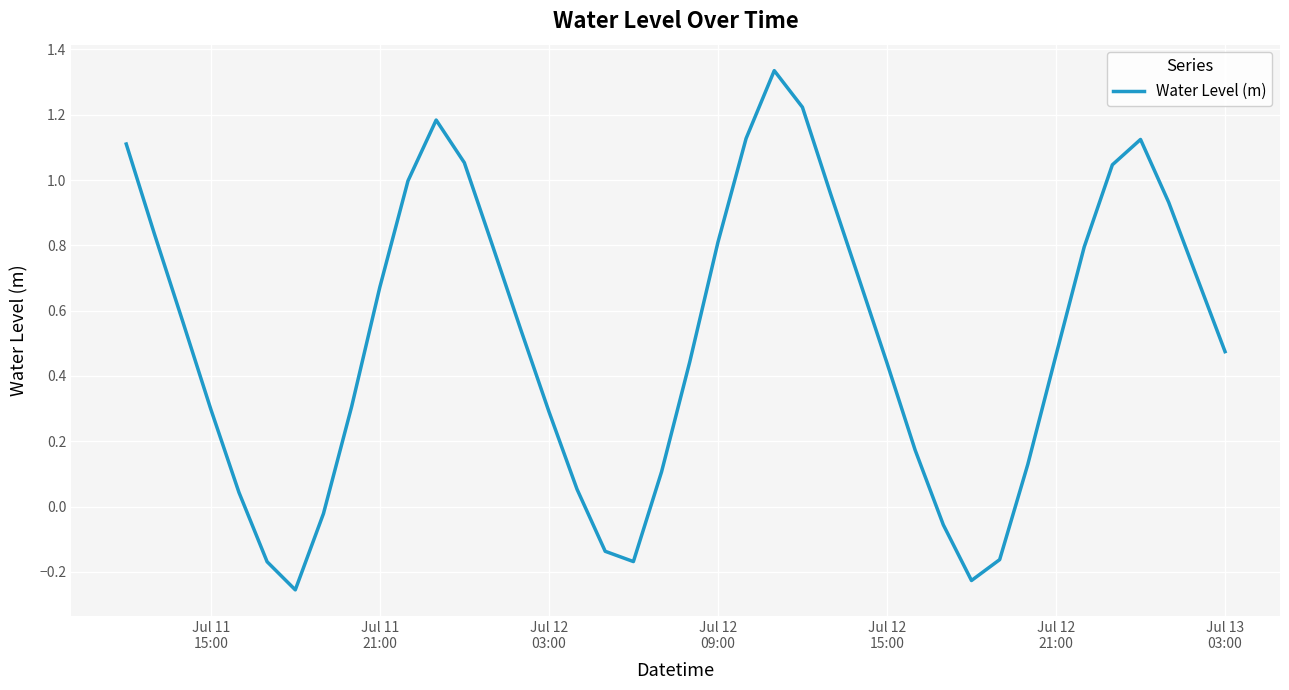

What is the difference between the maximum and minimum values?

1.6